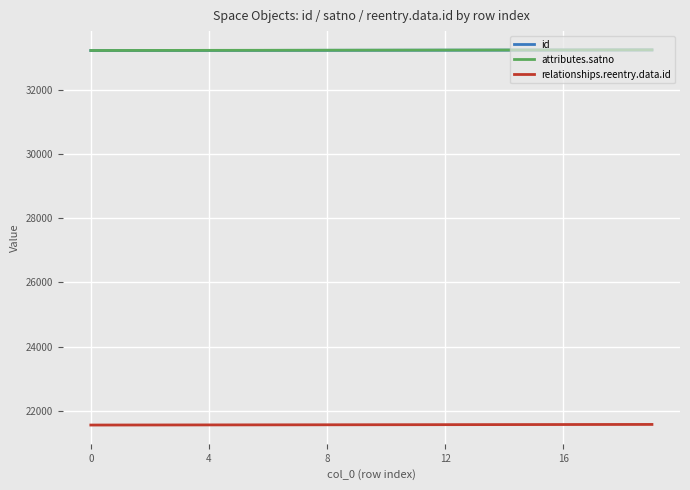

True or false: id and attributes.satno cross at least once.

False